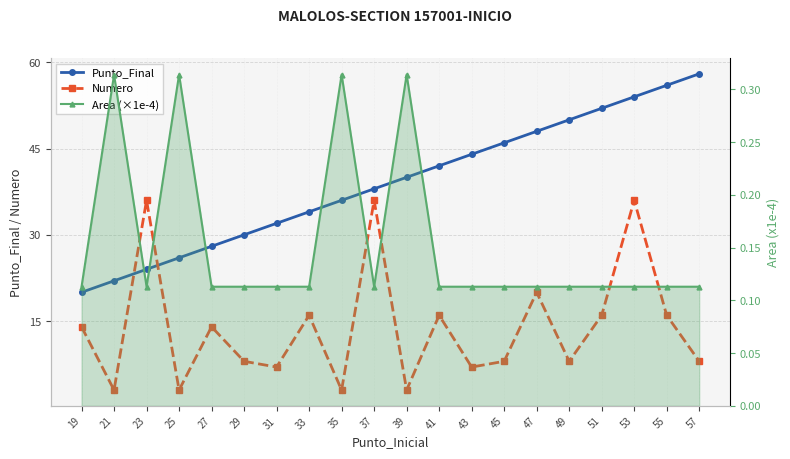

Rank the series by their average value, from highest to lowest.

Punto_Final, Numero, Area (×1e-4)